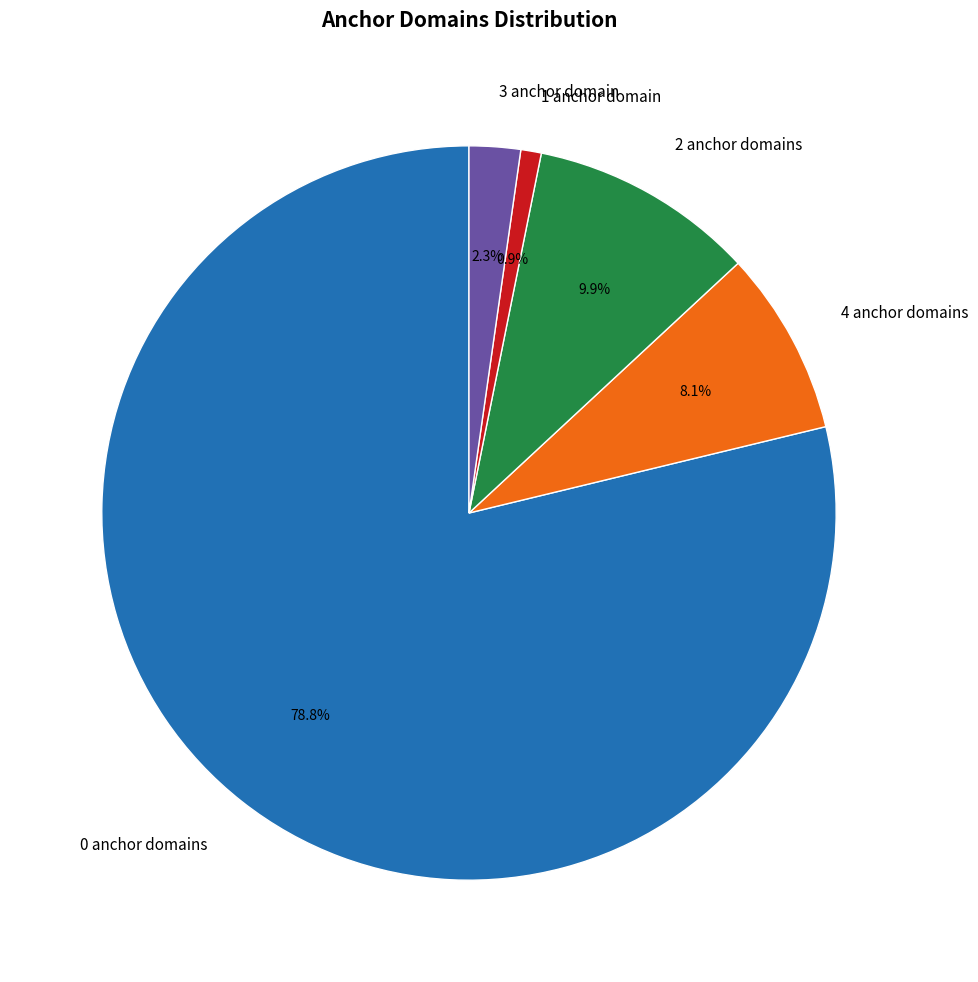

Which has a higher value, 2 anchor domains or 3 anchor domain?

2 anchor domains